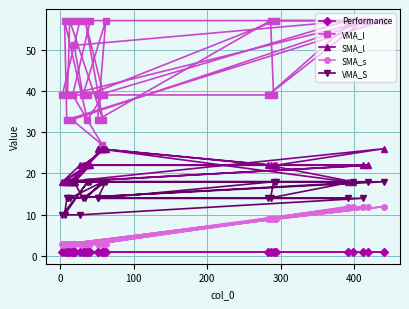

True or false: Performance has more than 2 points higher than both neighbors.

False